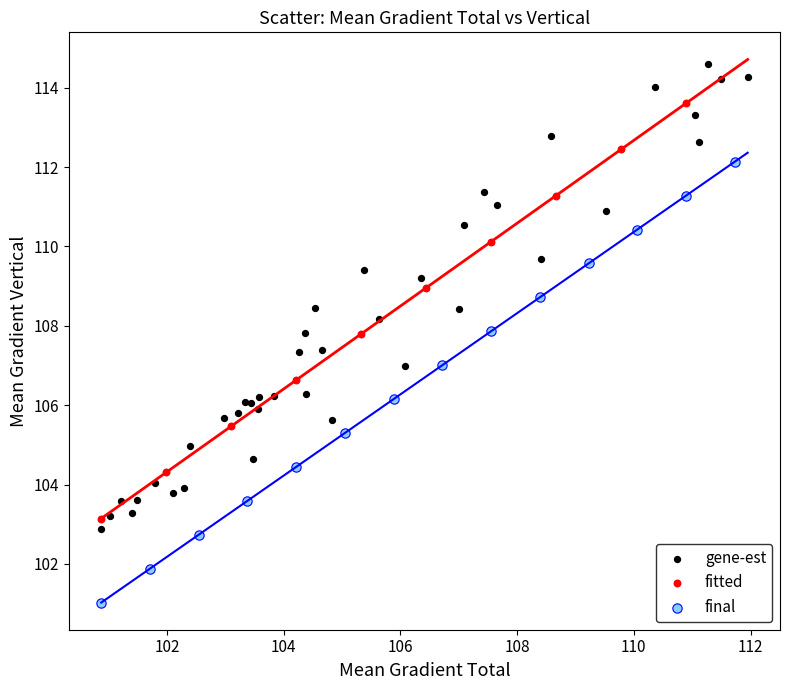

Which series contains the lowest Y value?

final